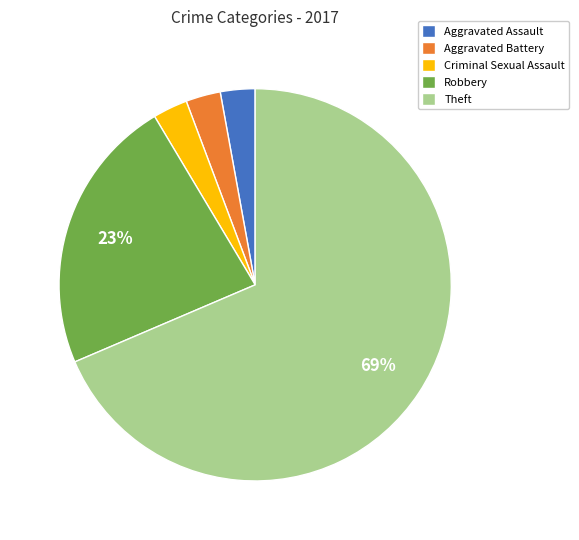

Is it true that Aggravated Battery is 10% of the pie?

False